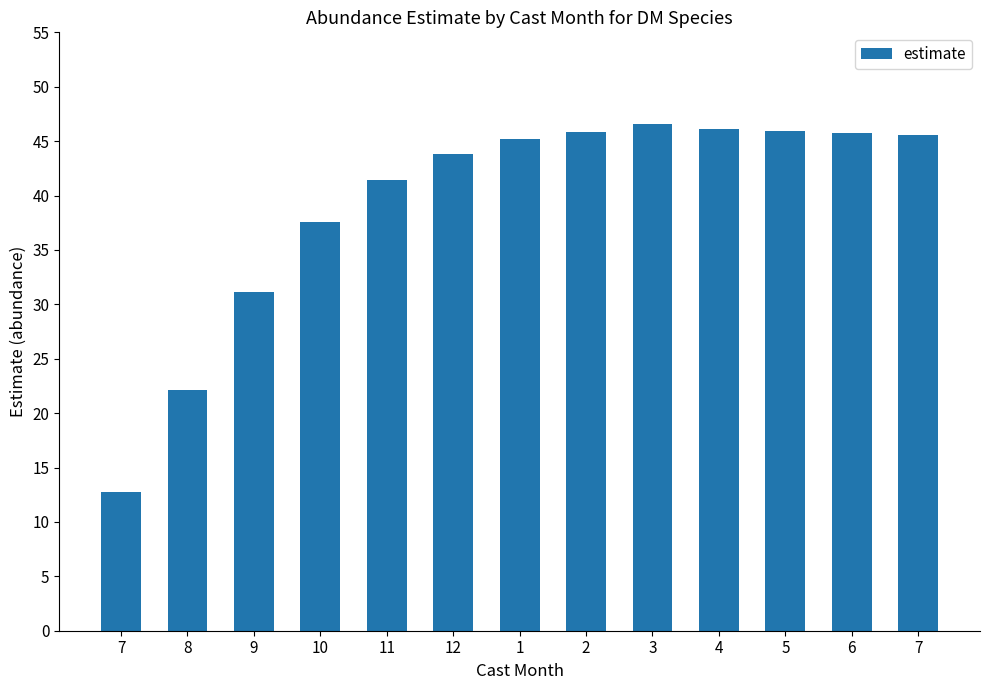

What is the sum of all values?

509.7